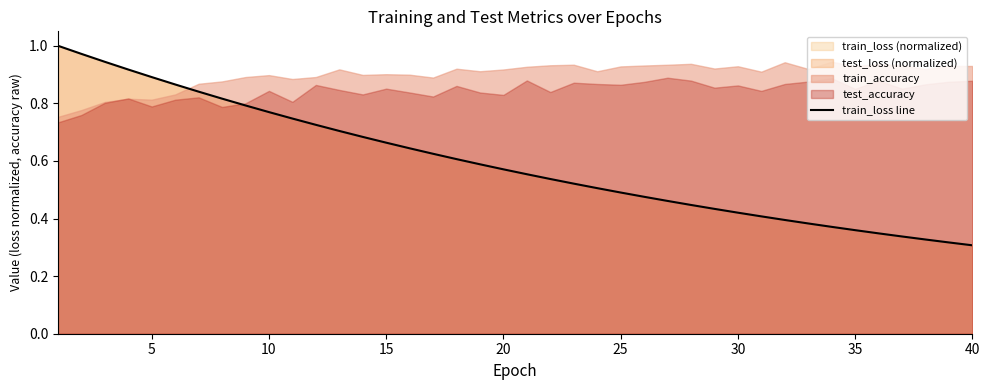

The value of train_loss line at 25 is 0.5. True or false?

True